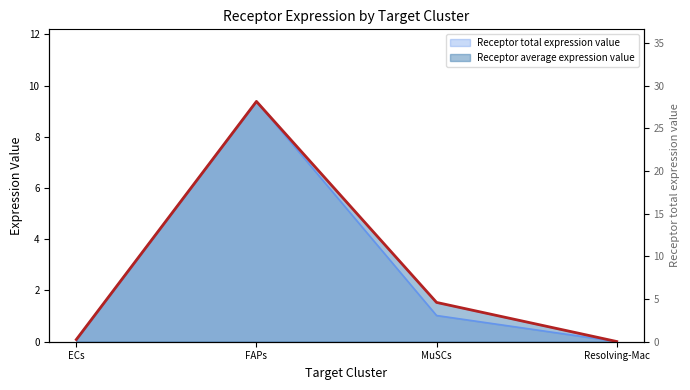

At which label is Receptor total expression value closest to 4?

MuSCs